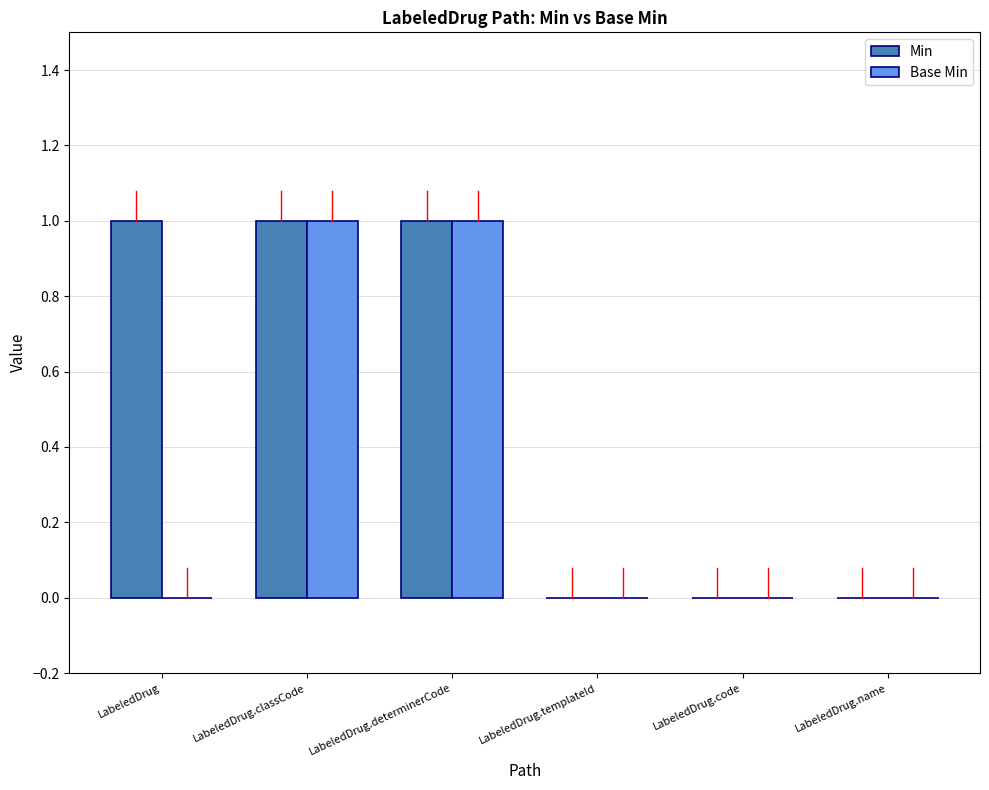

True or false: Min has a value of 0 at LabeledDrug.

False